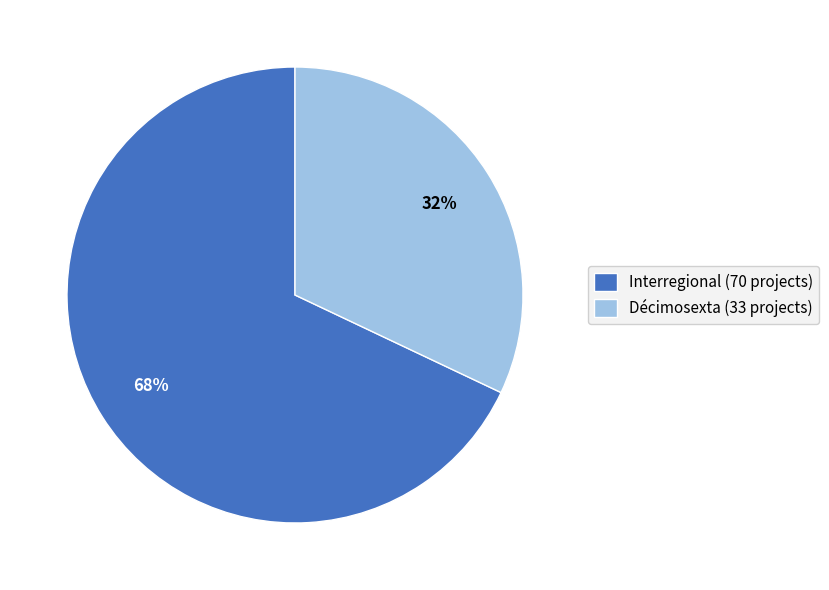

To the nearest percent, what portion does Interregional represent?

68%